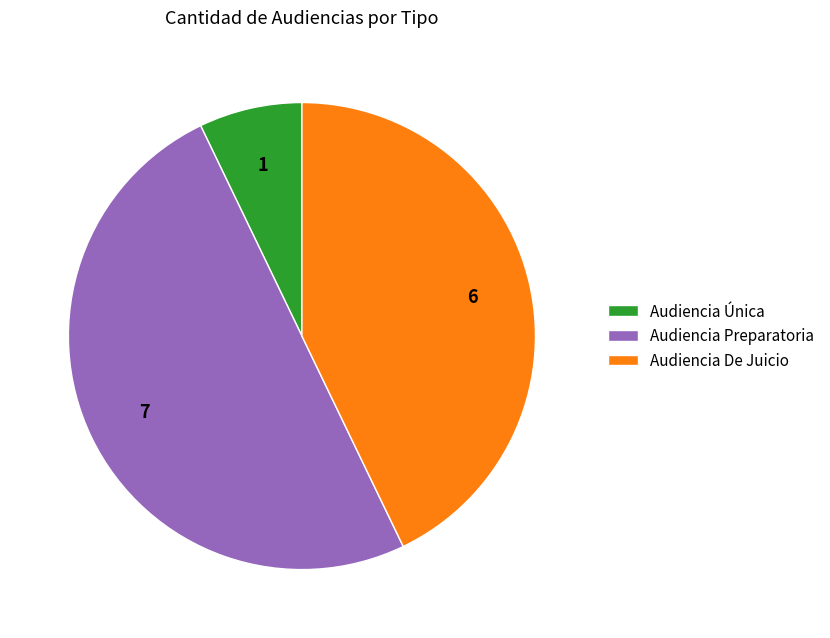

Rank the categories by value from highest to lowest.

Audiencia Preparatoria, Audiencia De Juicio, Audiencia Única